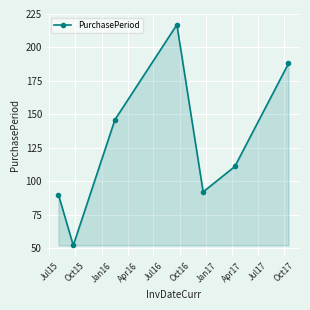

Does the chart display data point markers on the line(s)?

Yes